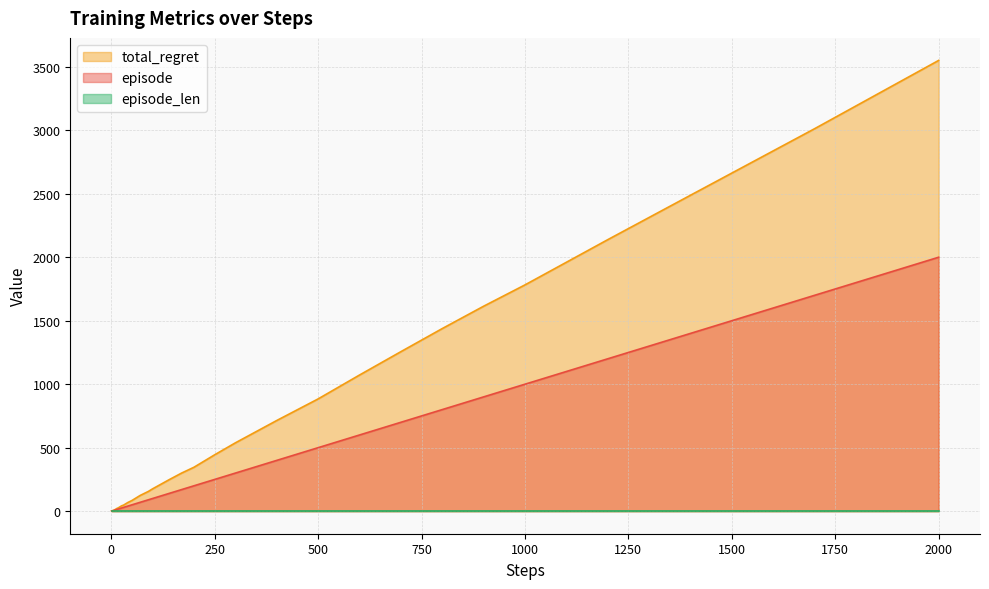

How many lines are shown in the chart?

3